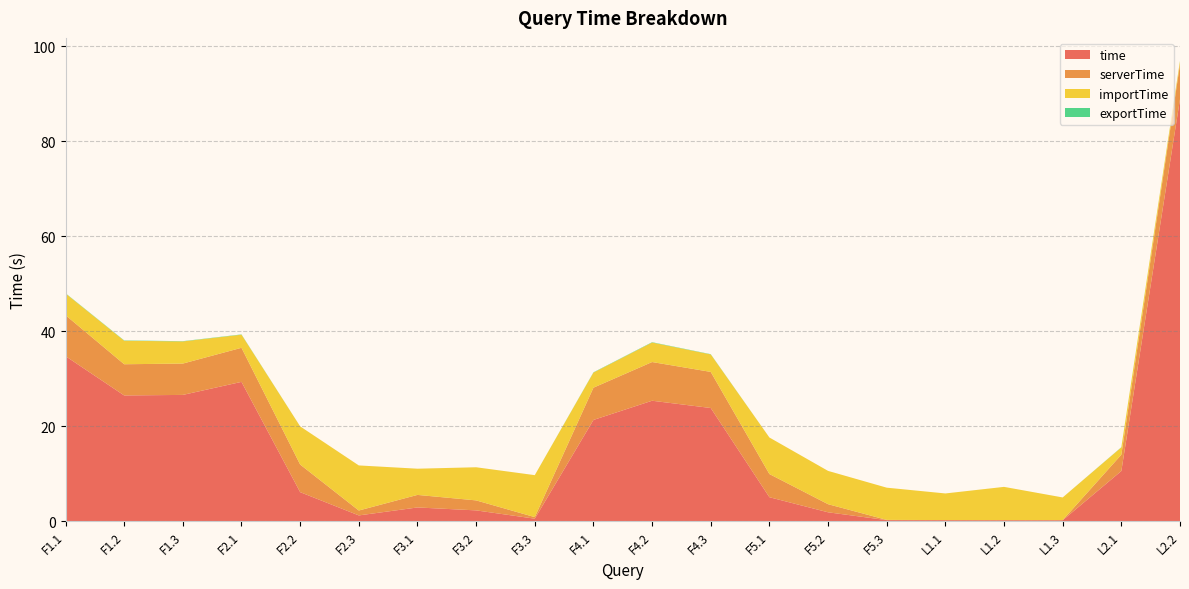

Reading left to right, transcribe all the data shown in this chart.

time: 34.8	26.5	26.6	29.3	6.1	1.2	2.9	2.3	0.5	21.3	25.4	23.8	5.0	1.9	0.2	0.2	0.2	0.2	10.6	88.9
serverTime: 8.6	6.6	6.6	7.2	5.8	1.0	2.6	2.1	0.3	6.8	8.2	7.6	4.9	1.7	0.1	0.0	0.0	0.0	3.4	7.4
importTime: 4.6	5.0	4.7	2.8	8.0	9.5	5.5	7.0	8.8	3.2	4.1	3.7	7.7	7.0	6.8	5.6	7.0	4.8	1.5	0.7
exportTime: 0.1	0.1	0.1	0.1	0.0	0.0	0.0	0.0	0.0	0.1	0.1	0.1	0.0	0.0	0.0	0.0	0.0	0.0	0.0	0.0